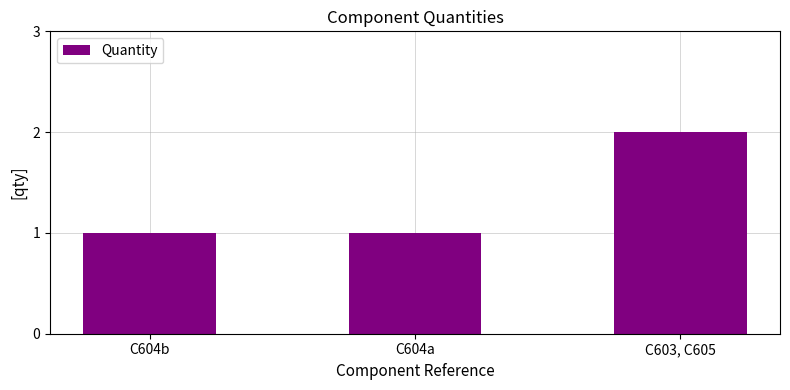

The chart shows a value of 1 at C603, C605. True or false?

False